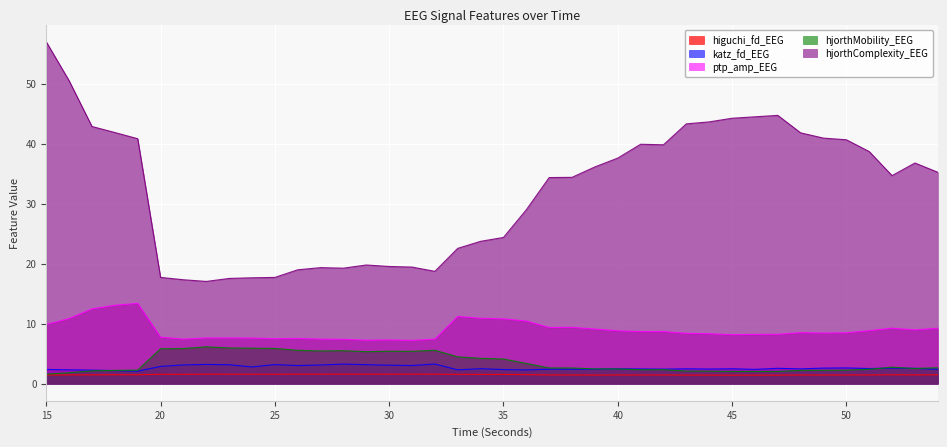

Reading left to right, extract all data points from this chart.

higuchi_fd_EEG: 1.4	1.5	1.5	1.5	1.5	1.6	1.6	1.6	1.6	1.6	1.6	1.6	1.6	1.6	1.6	1.6	1.6	1.6	1.6	1.5	1.5	1.5	1.5	1.5	1.4	1.5	1.5	1.5	1.4	1.4	1.4	1.4	1.4	1.5	1.4	1.5	1.5	1.5	1.5	1.5
katz_fd_EEG: 2.4	2.3	2.3	2.2	2.1	2.9	3.1	3.2	3.2	2.8	3.2	3.0	3.1	3.3	3.2	3.1	3.0	3.3	2.3	2.5	2.4	2.3	2.4	2.4	2.4	2.5	2.5	2.4	2.5	2.4	2.5	2.4	2.6	2.5	2.6	2.6	2.5	2.6	2.6	2.4
ptp_amp_EEG: 9.9	10.9	12.5	13.1	13.4	7.8	7.4	7.6	7.6	7.6	7.5	7.5	7.4	7.4	7.2	7.3	7.2	7.4	11.2	10.9	10.8	10.4	9.4	9.4	9.1	8.8	8.7	8.7	8.4	8.3	8.2	8.2	8.2	8.5	8.4	8.5	8.8	9.2	9.0	9.2
hjorthMobility_EEG: 1.6	1.8	2.1	2.2	2.3	5.8	5.9	6.1	6.0	5.9	5.9	5.6	5.5	5.5	5.3	5.4	5.4	5.6	4.5	4.2	4.1	3.4	2.6	2.6	2.5	2.5	2.3	2.3	2.1	2.1	2.0	2.0	2.0	2.2	2.2	2.3	2.4	2.7	2.5	2.7
hjorthComplexity_EEG: 56.9	50.5	42.8	41.8	40.8	17.7	17.3	17.0	17.5	17.6	17.7	19.0	19.3	19.2	19.8	19.5	19.4	18.7	22.5	23.7	24.4	29.0	34.3	34.4	36.1	37.6	39.9	39.8	43.3	43.6	44.2	44.5	44.7	41.8	40.9	40.6	38.7	34.7	36.8	35.2